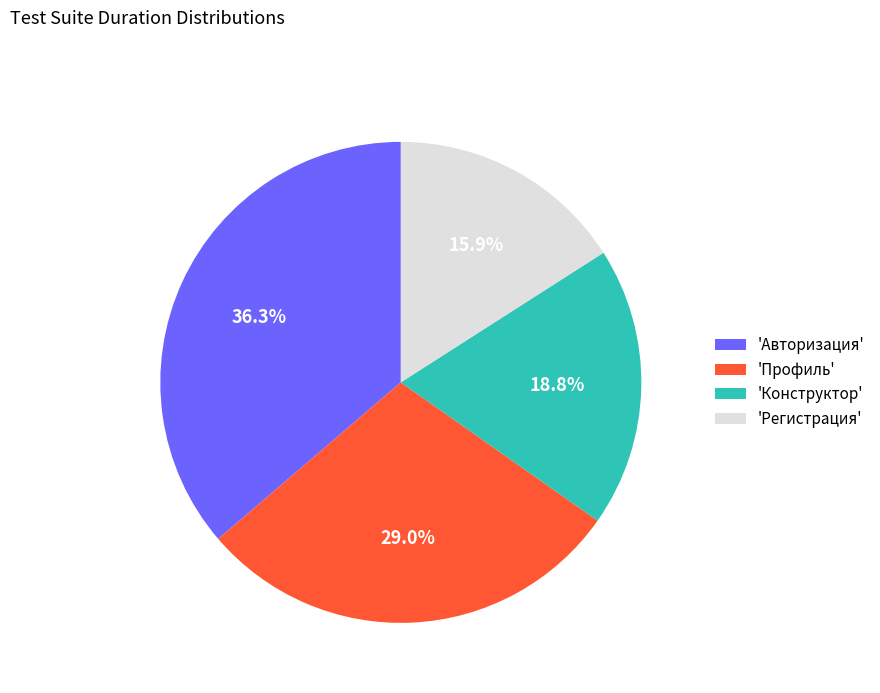

Which slice is the largest?

'Авторизация'